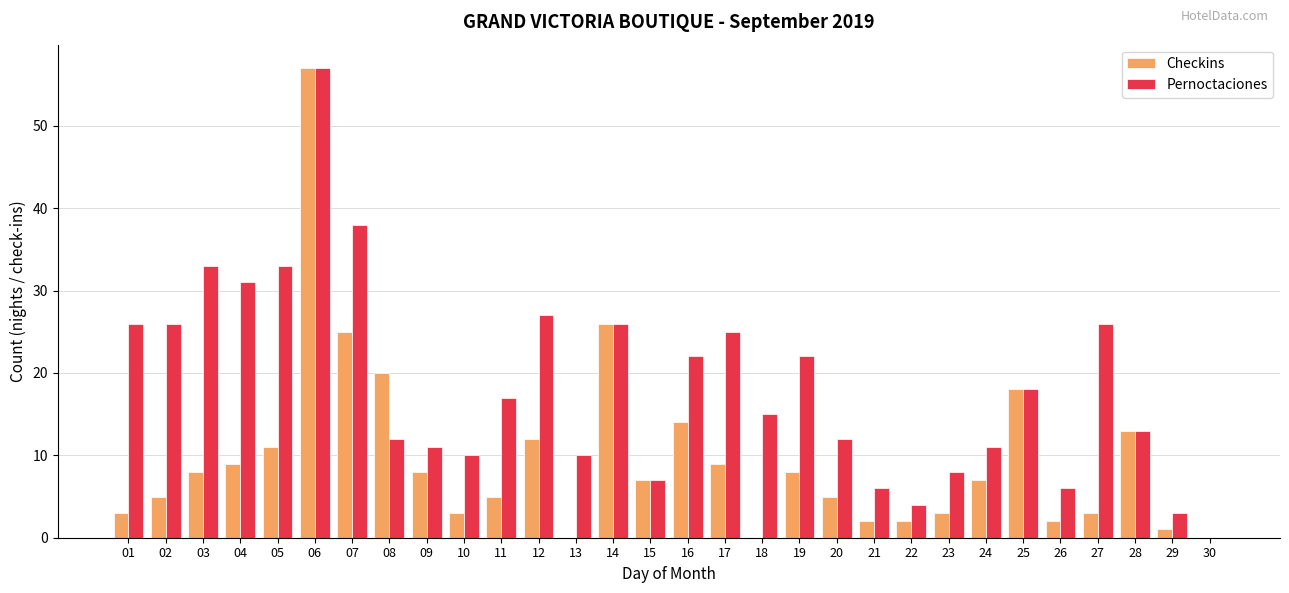

What is the maximum value for Pernoctaciones?

57